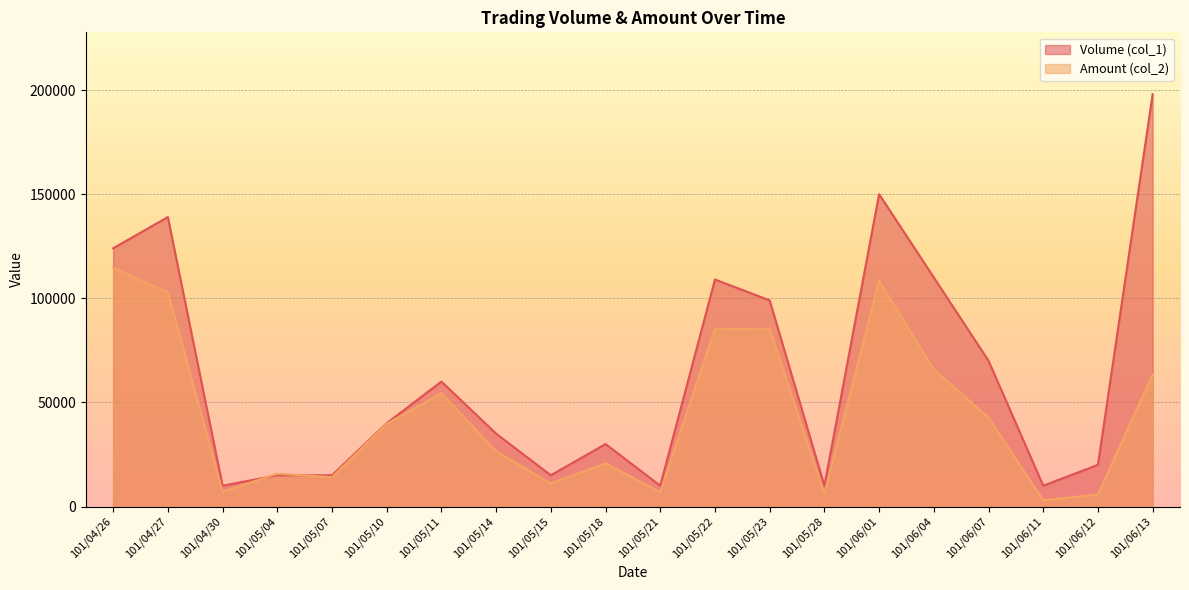

What are all the series names shown in the legend?

Volume (col_1), Amount (col_2)